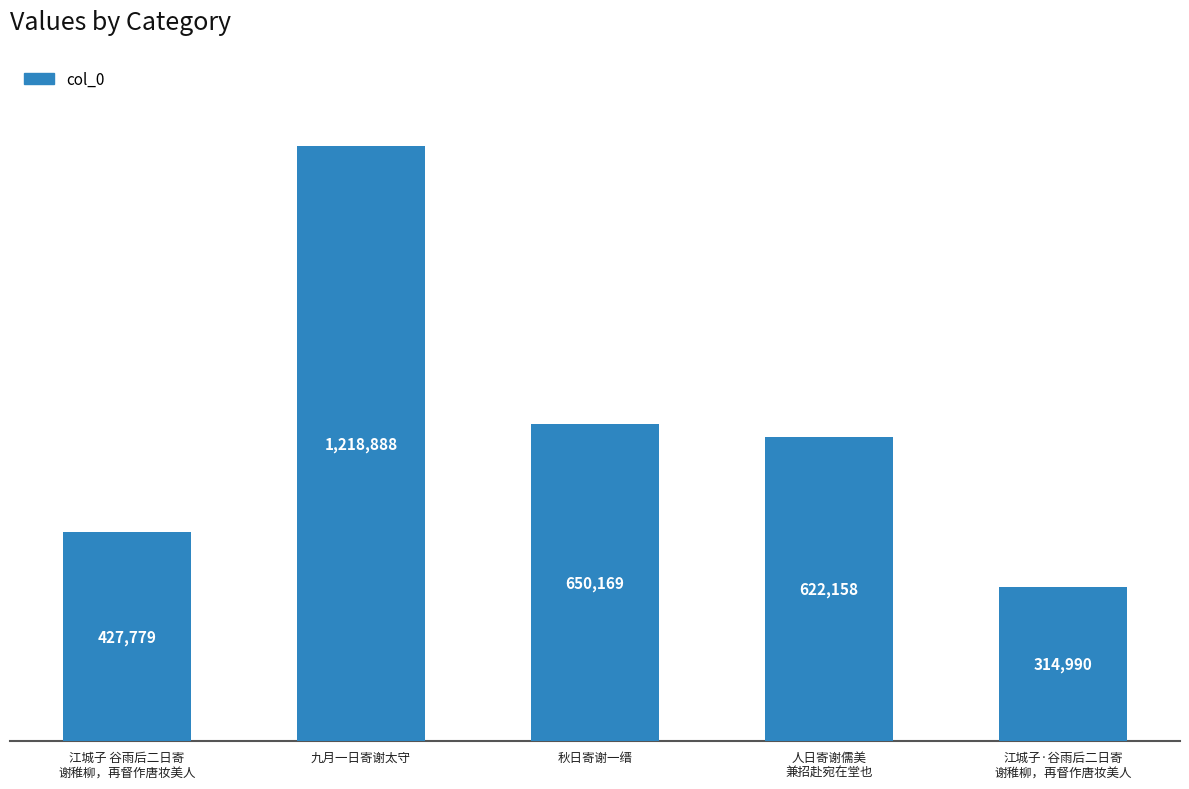

What is the smallest value displayed?

314990